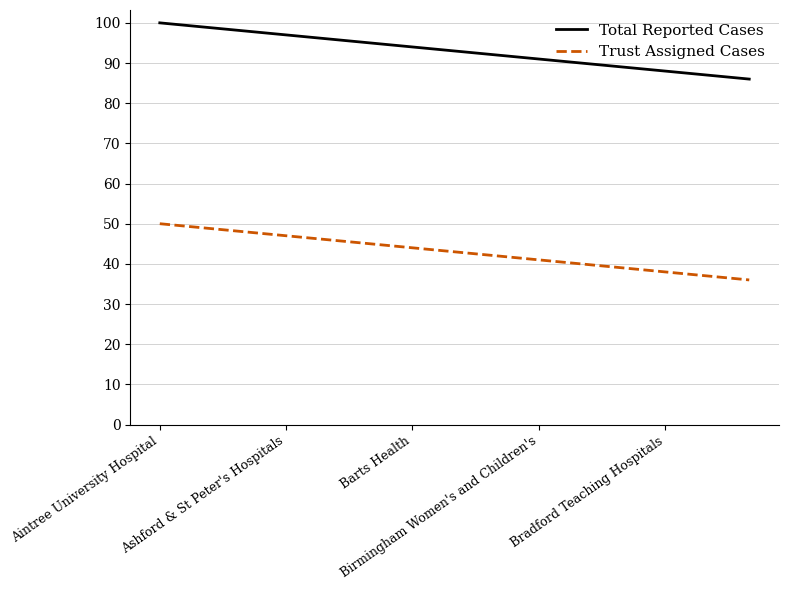

Reading left to right, what are all the values shown in this chart?

Total Reported Cases: 100	99	98	97	96	95	94	93	92	91	90	89	88	87	86
Trust Assigned Cases: 50	49	48	47	46	45	44	43	42	41	40	39	38	37	36